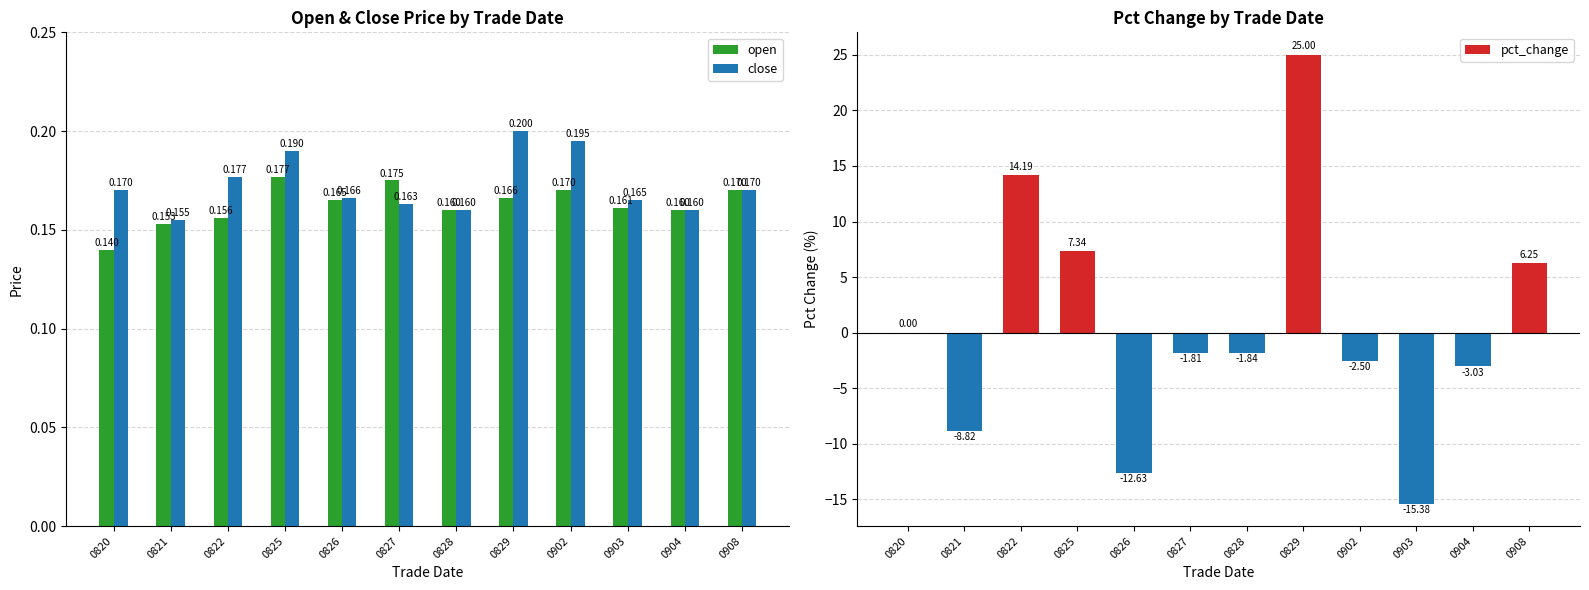

At 0903, list the series in order from smallest to largest.

pct_change, open, close